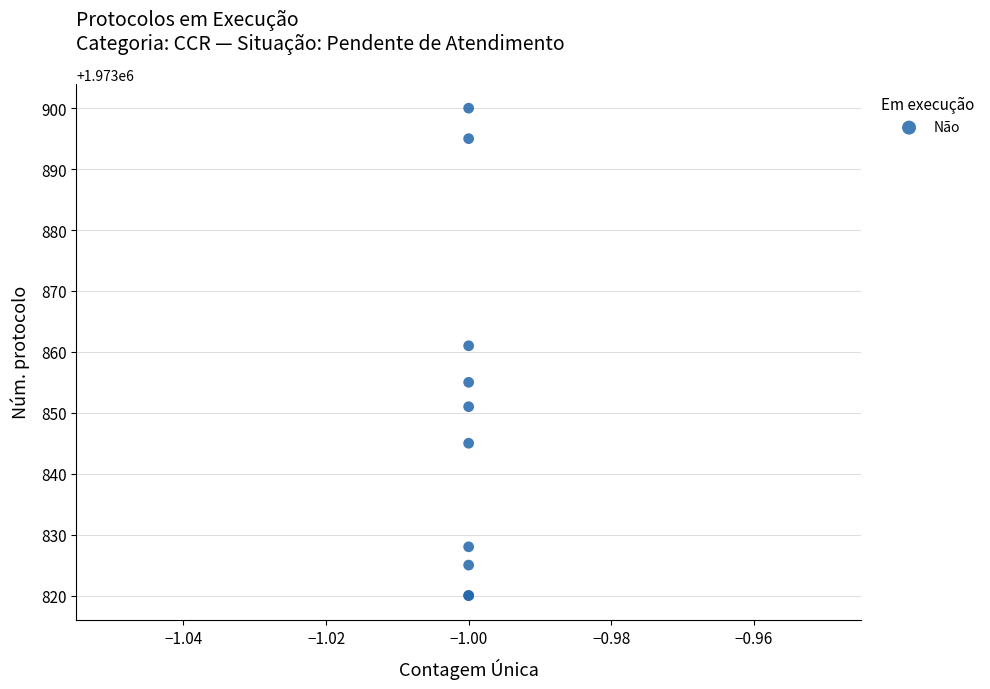

What Y value in the scatter plot is closest to 1973860?

1973861